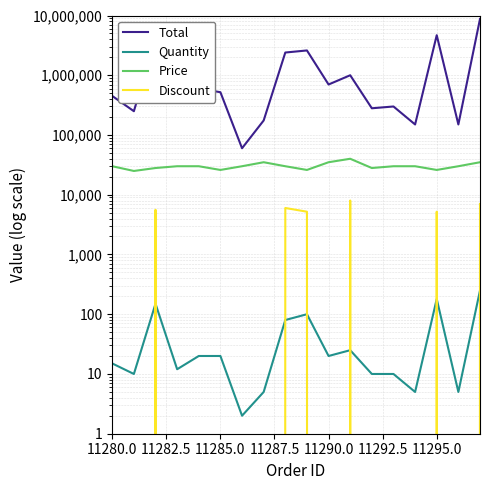

True or false: Price and Total intersect in this chart.

False